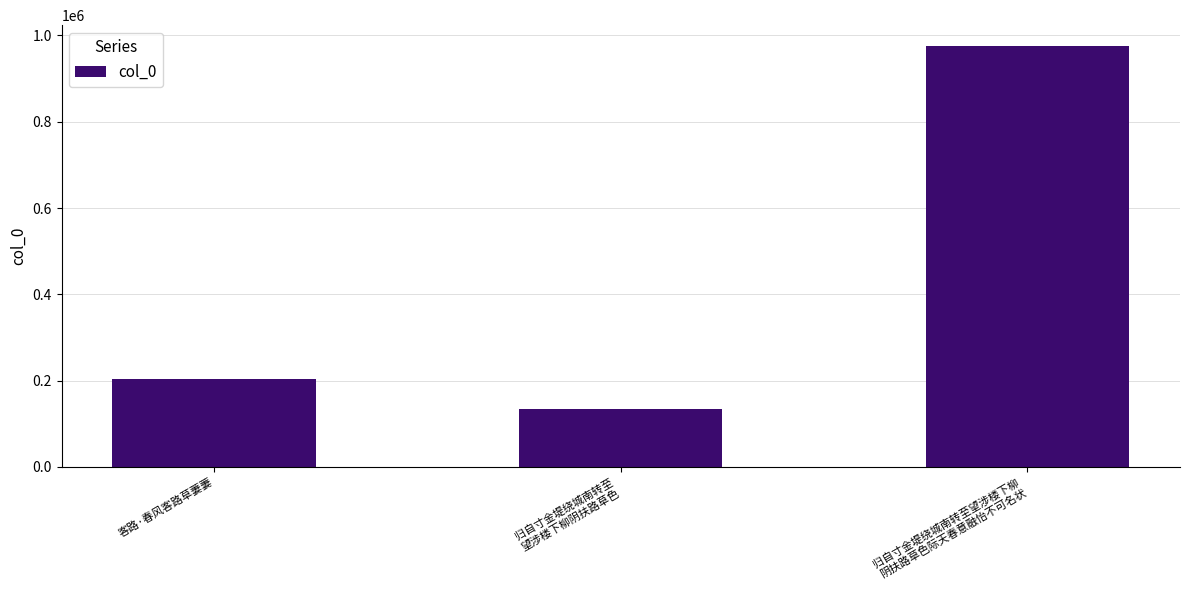

Are the bars horizontal?

No